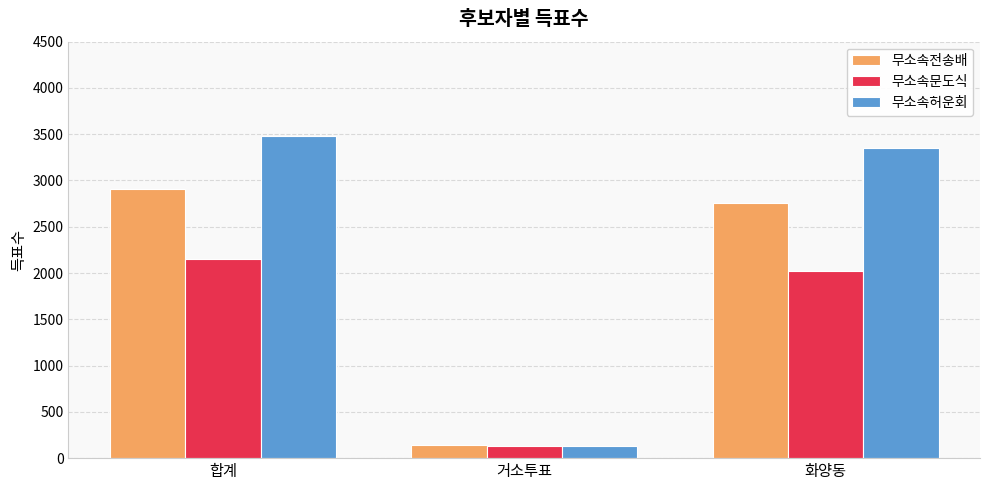

What is the difference between the highest and lowest values at 화양동?

1328